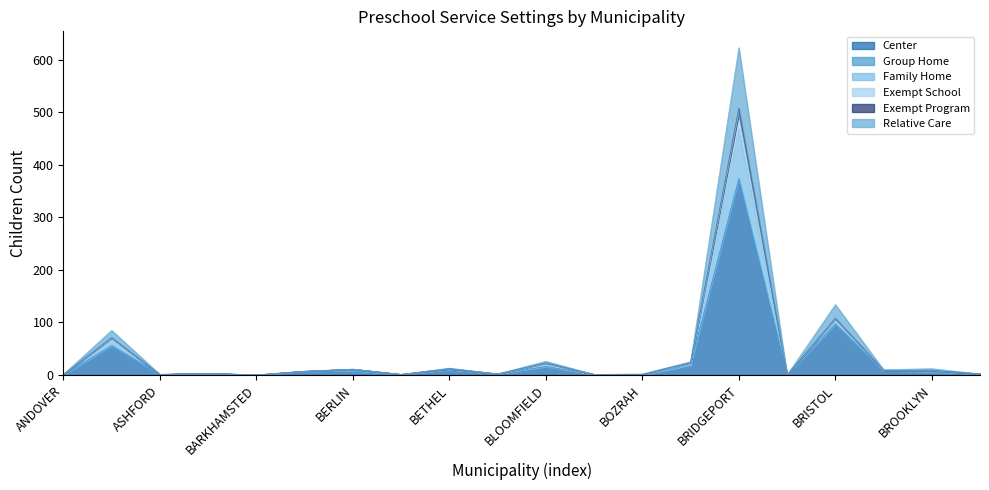

At which label is Center closest to 186?

BRISTOL